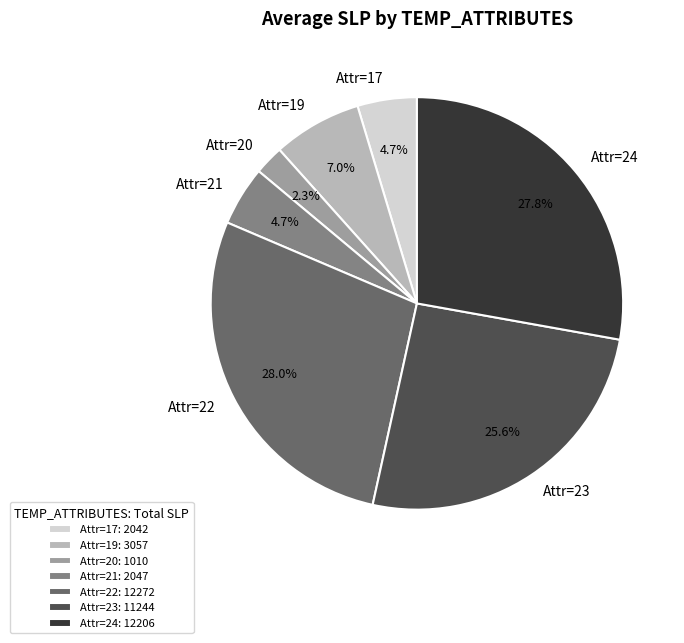

Does any single category account for the majority?

No